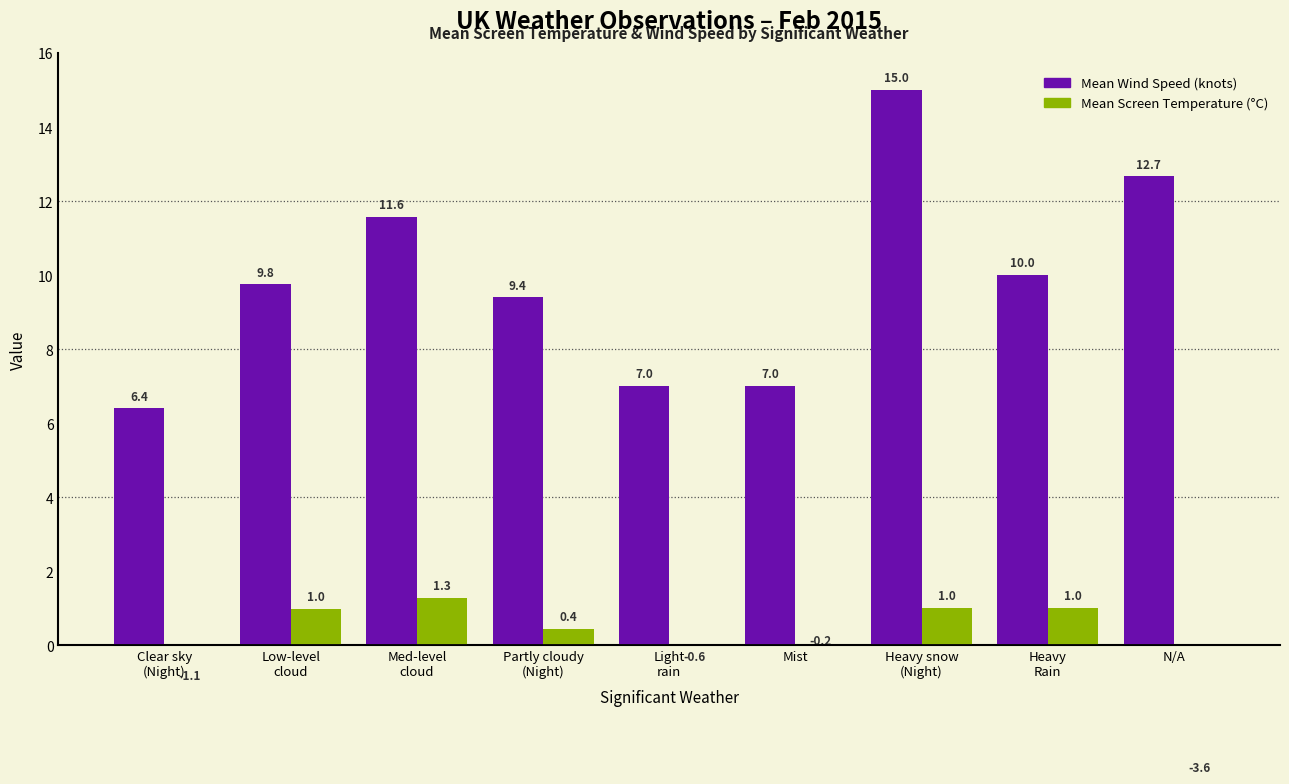

What position from the right is Heavy
Rain?

2